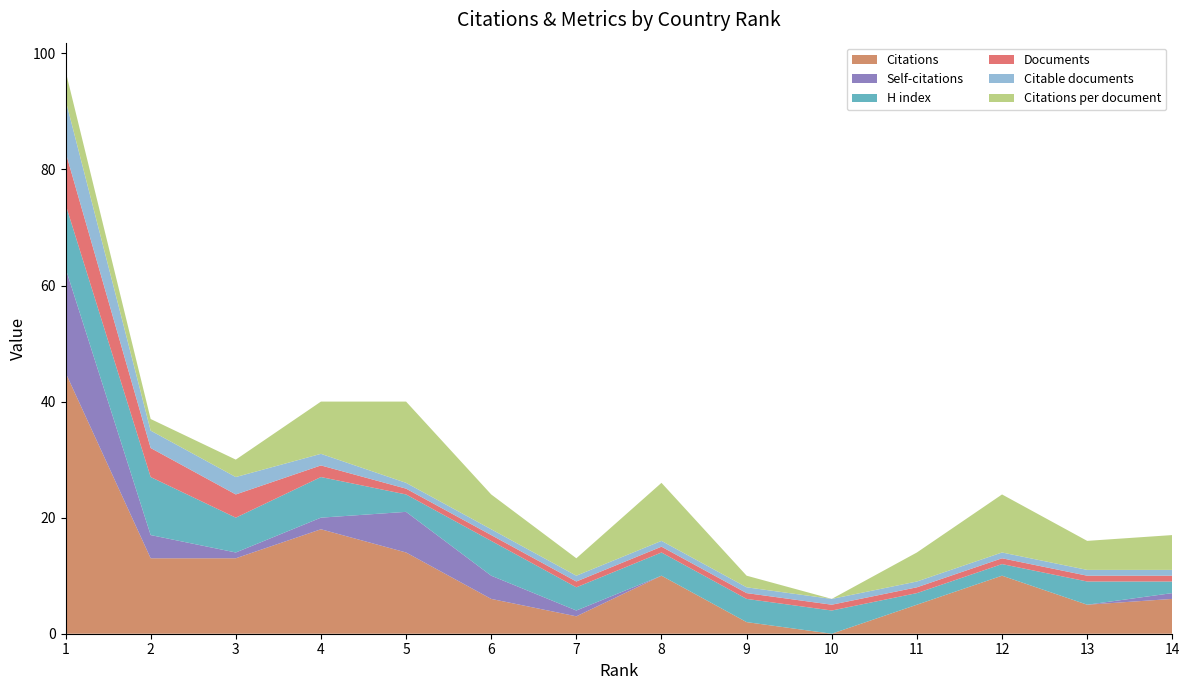

Reading left to right, list all the values displayed in this chart.

Citations: 45	13	13	18	14	6	3	10	2	0	5	10	5	6
Self-citations: 18	4	1	2	7	4	1	0	0	0	0	0	0	1
H index: 11	10	6	7	3	6	4	4	4	4	2	2	4	2
Documents: 9	5	4	2	1	1	1	1	1	1	1	1	1	1
Citable documents: 9	3	3	2	1	1	1	1	1	1	1	1	1	1
Citations per document: 5	2	3	9	14	6	3	10	2	0	5	10	5	6